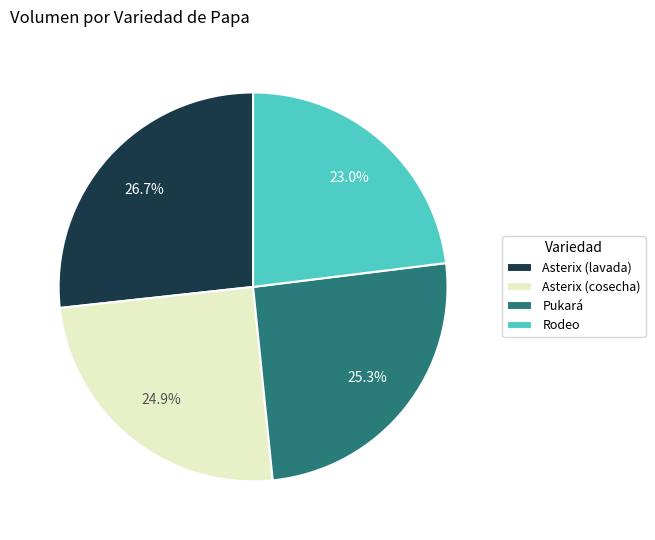

True or false: Rodeo accounts for 30% of the total.

False